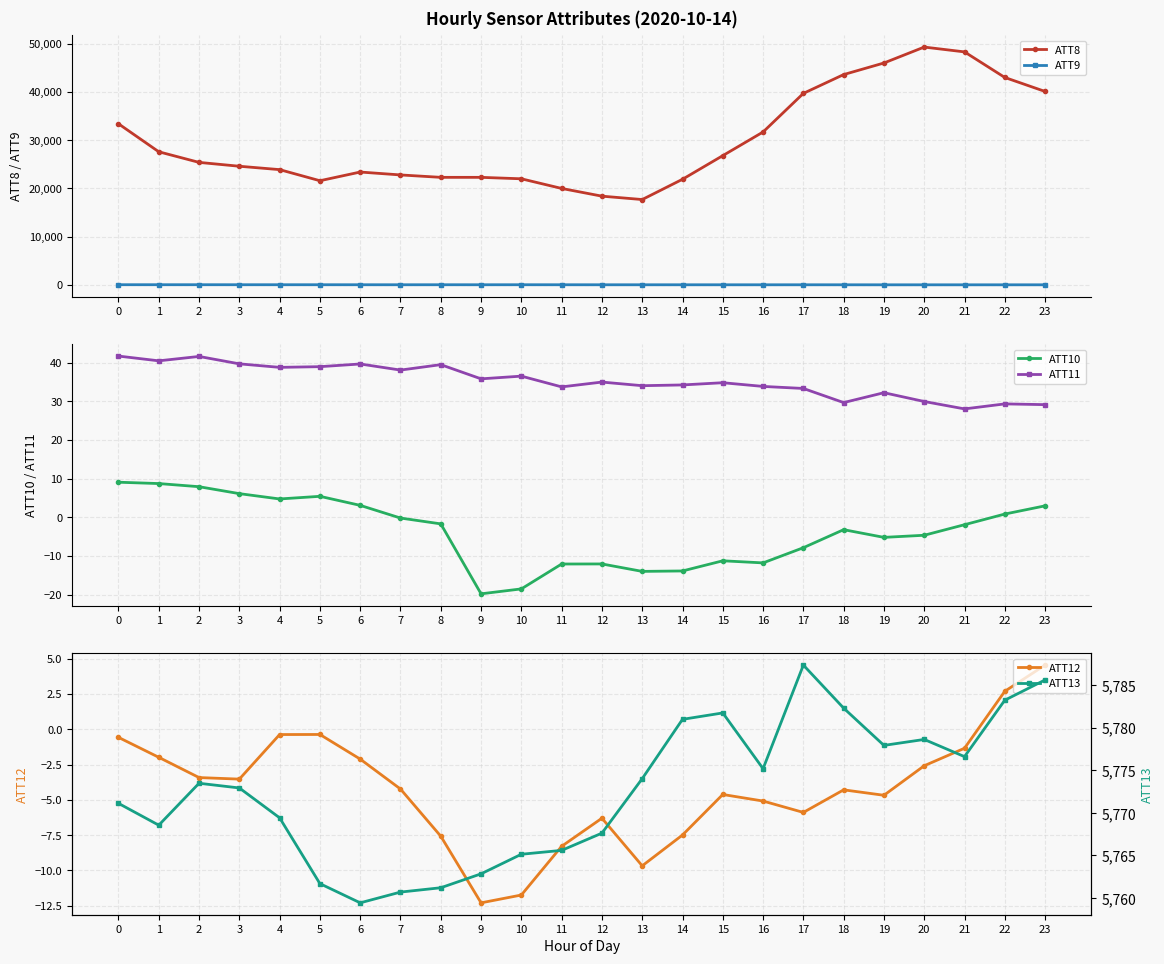

Reading right to left, transcribe all the data shown in this chart.

ATT8: 40100.0	43000.0	48300.0	49300.0	46000.0	43600.0	39700.0	31700.0	26800.0	21900.0	17700.0	18400.0	20000.0	22000.0	22300.0	22300.0	22800.0	23400.0	21600.0	23900.0	24600.0	25400.0	27600.0	33400.0
ATT9: 29.9	28.7	28.8	29.3	28.7	32.8	34.7	33.3	33.6	34.6	35.7	36.2	40.4	43.4	40.7	42.5	39.9	42.2	43.5	44.7	45.0	47.8	48.0	49.0
ATT10: 3.0	0.8	-1.9	-4.6	-5.2	-3.2	-7.9	-11.8	-11.2	-13.9	-14.0	-12.1	-12.1	-18.5	-19.8	-1.7	-0.2	3.1	5.4	4.7	6.1	7.9	8.7	9.1
ATT11: 29.1	29.3	28.0	29.9	32.2	29.7	33.3	33.8	34.8	34.2	34.0	35.0	33.7	36.5	35.8	39.5	38.1	39.6	38.9	38.8	39.7	41.6	40.5	41.7
ATT12: 4.5	2.7	-1.3	-2.6	-4.7	-4.3	-5.9	-5.1	-4.6	-7.5	-9.7	-6.3	-8.3	-11.7	-12.3	-7.6	-4.2	-2.1	-0.4	-0.4	-3.5	-3.4	-2.0	-0.6
ATT13: 5785.6	5783.2	5776.6	5778.6	5777.9	5782.3	5787.4	5775.2	5781.7	5781.0	5774.0	5767.6	5765.6	5765.1	5762.8	5761.2	5760.7	5759.4	5761.7	5769.4	5772.9	5773.5	5768.6	5771.1